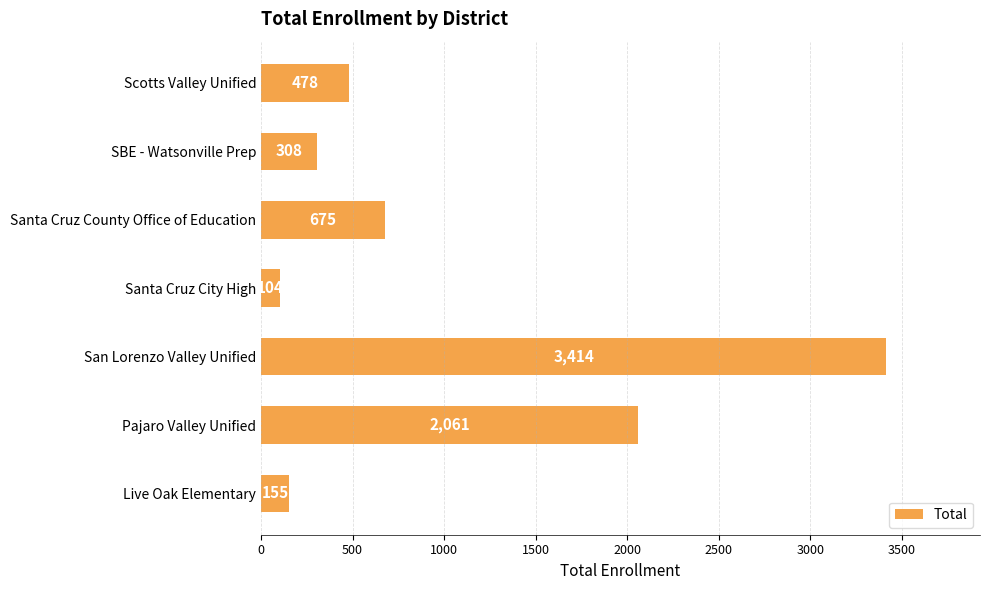

Which category has the lowest value across all series?

Santa Cruz City High